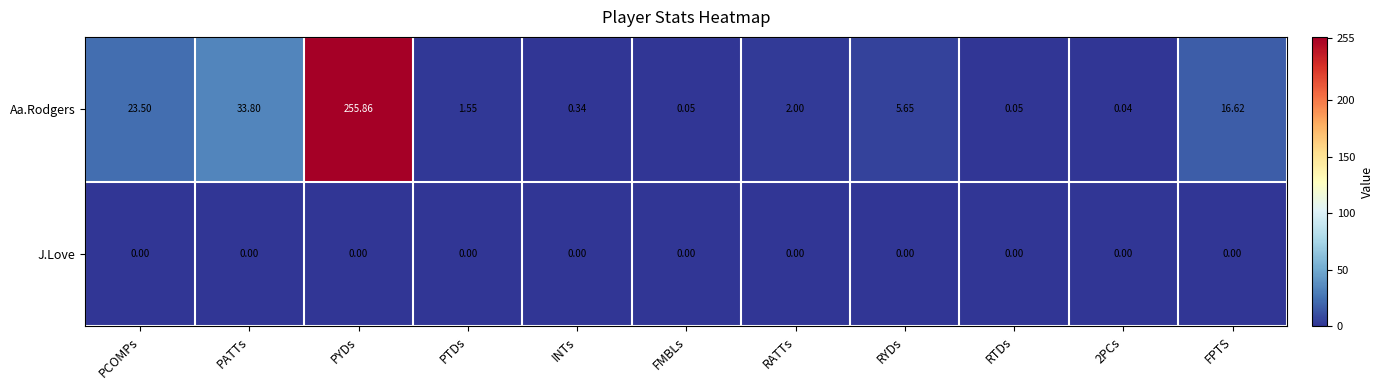

Is the value of Aa.Rodgers at FPTS greater than the value of J.Love at INTs?

Yes